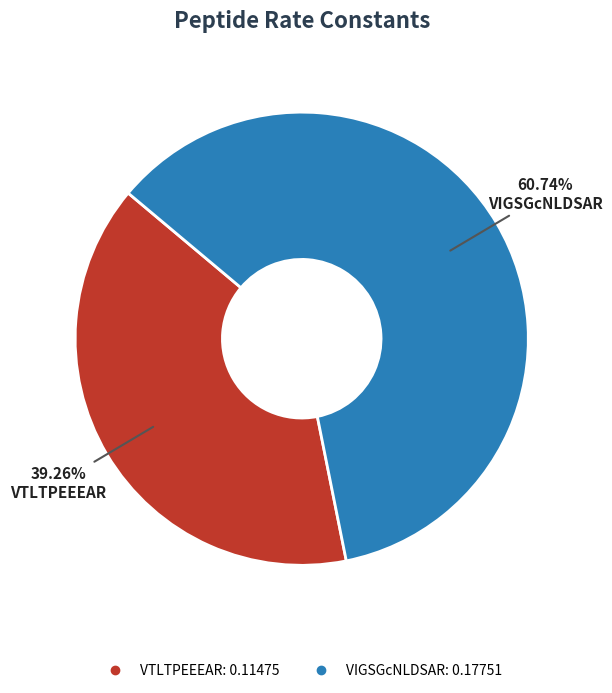

Combined, do VTLTPEEEAR and VIGSGcNLDSAR account for over 50%?

Yes